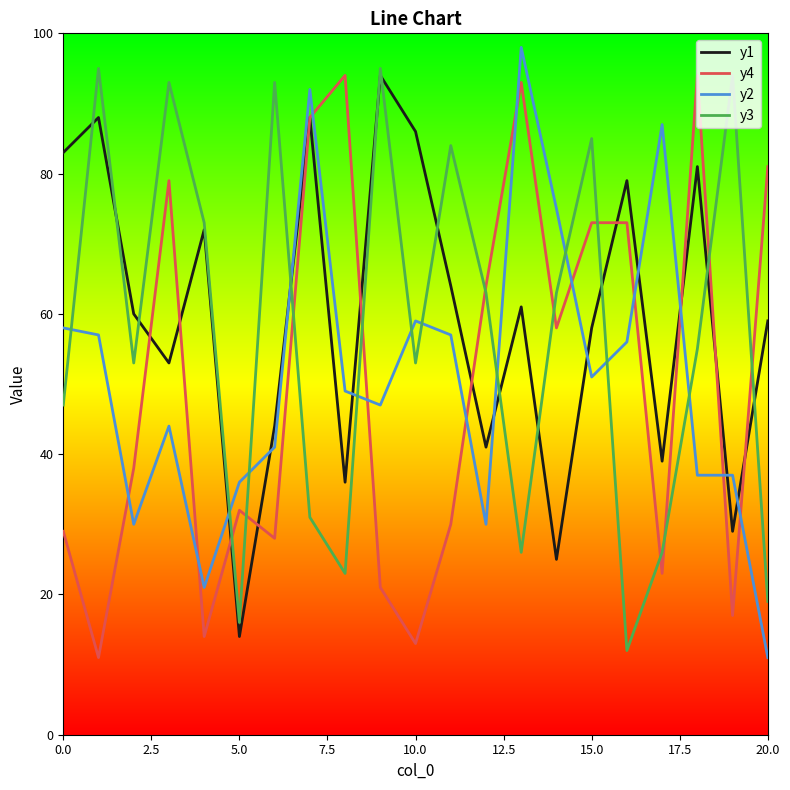

How many intersections are there between y3 and y2?

11